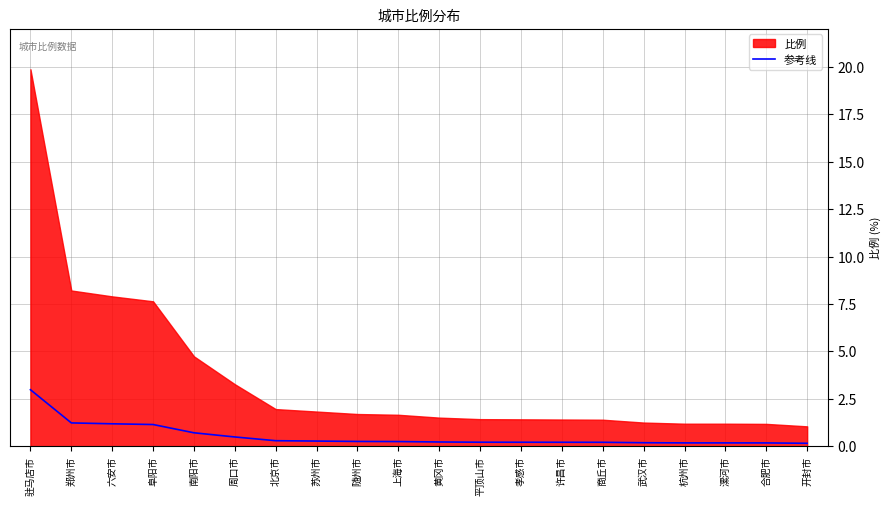

What is the label of the 6th point from the left?

周口市